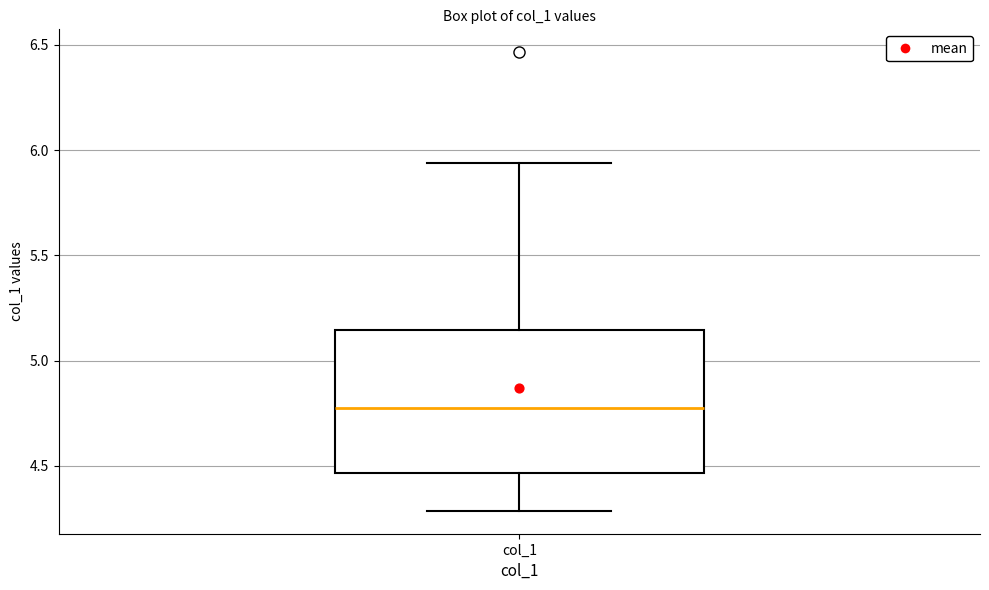

Read this box plot against the y-axis: the position of the median line, the range covered by the box, and the ends of both whiskers. The values are not printed on the chart, so give them approximately, as read against the axis.

median 4.75, box 4.45 to 5.15, whiskers 4.30 to 5.95